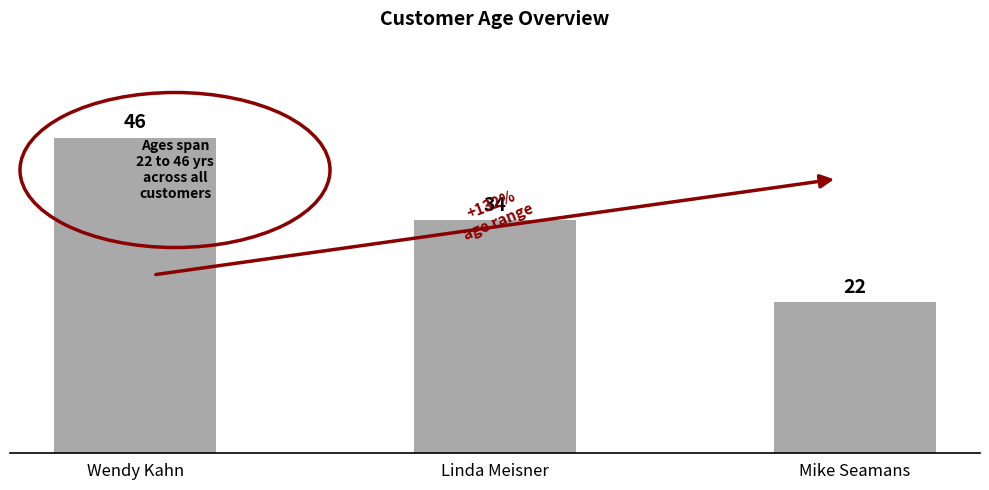

What is the average value?

34